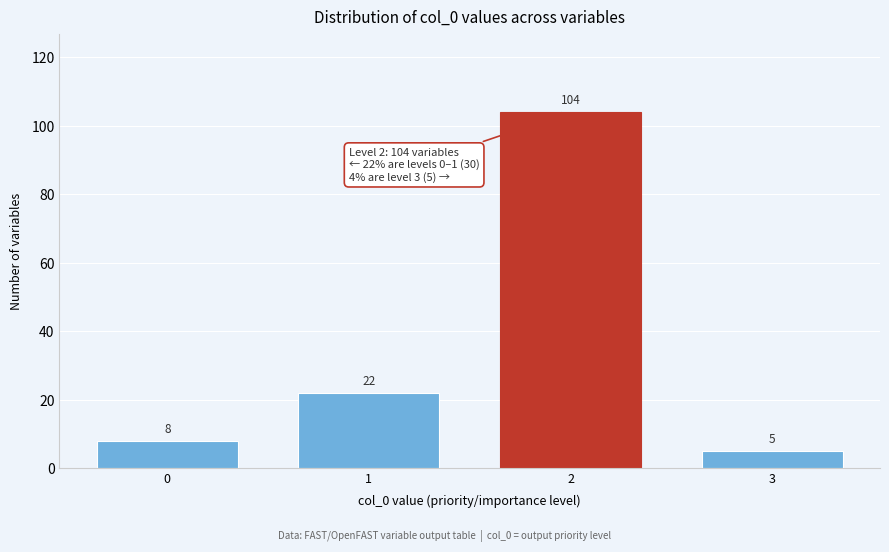

Reading right to left, what are all the values shown in this chart?

3=5	2=104	1=22	0=8